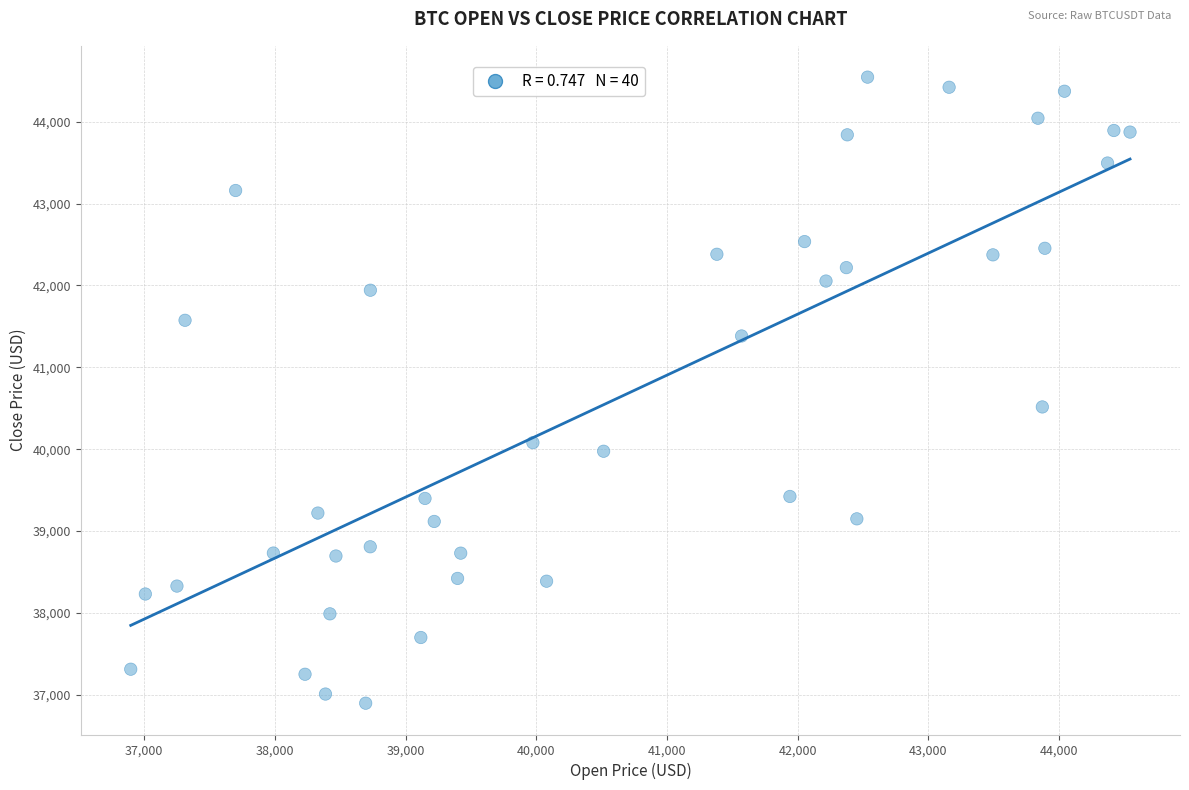

What Y value in the scatter plot is closest to 40720?

40515.7